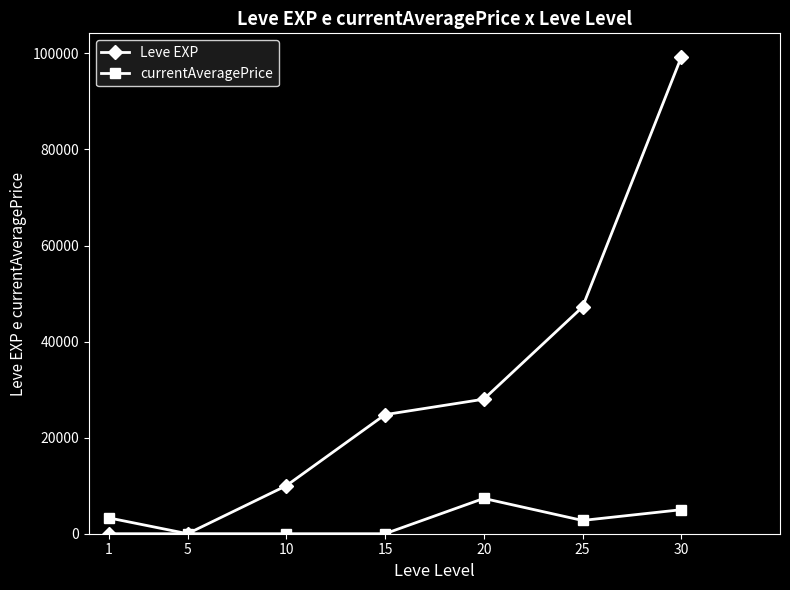

Which category has the highest value in the Leve EXP series?

30